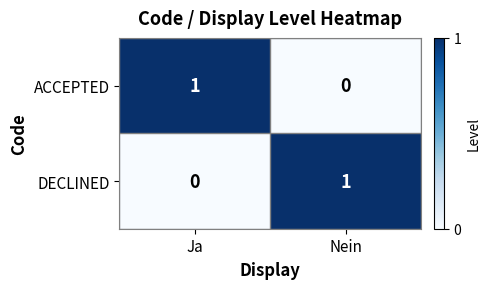

Reading left to right, what are all the values shown in this chart?

ACCEPTED: Ja=1	Nein=0
DECLINED: Ja=0	Nein=1